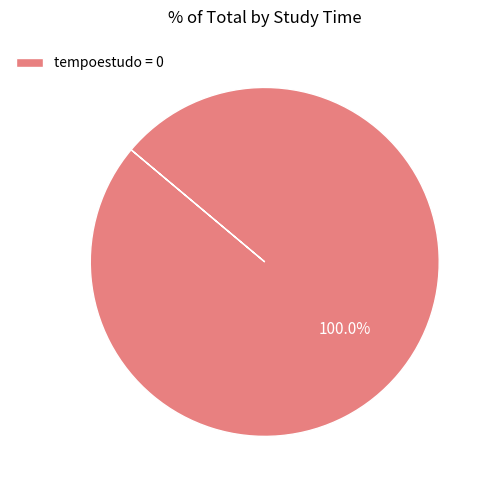

Is there any slice that represents more than half of the pie?

Yes